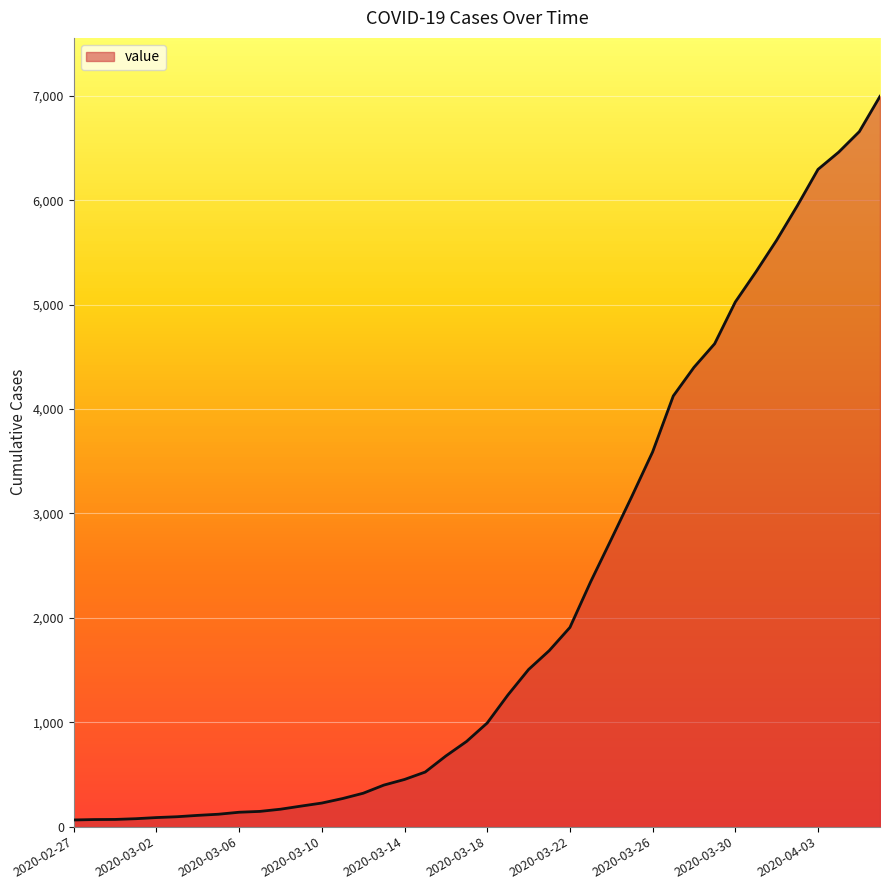

What is the difference between the maximum and minimum values?

6931